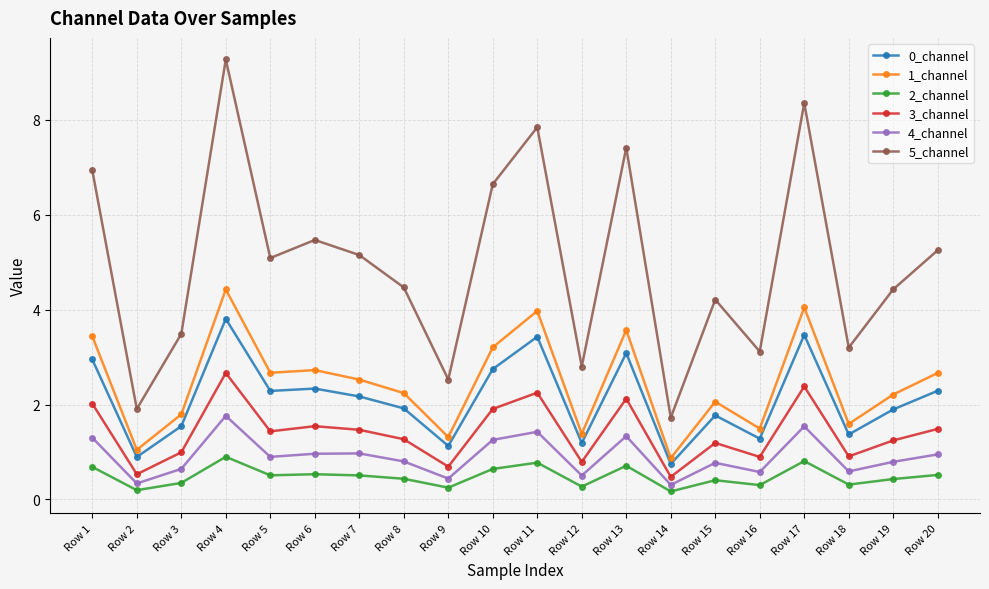

The 5_channel series shows 1.2 at Row 8. True or false?

False